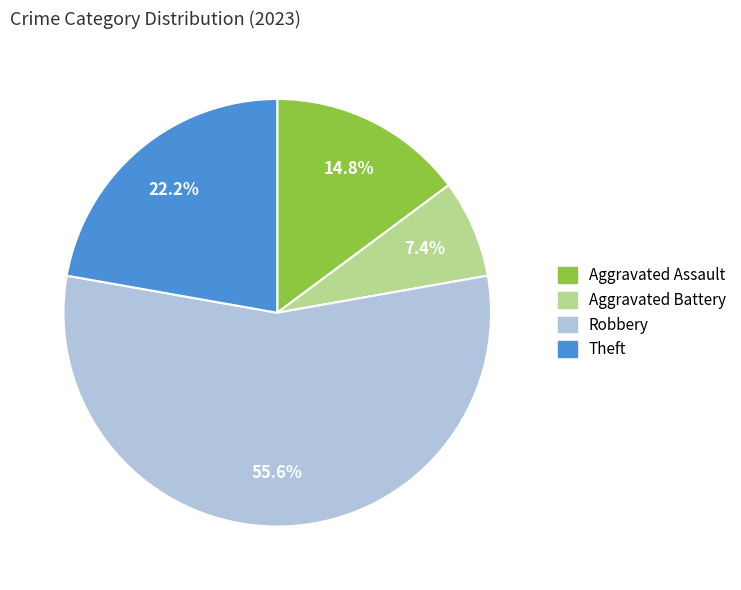

To the nearest percent, what is the difference between the largest and smallest slice percentages?

48%